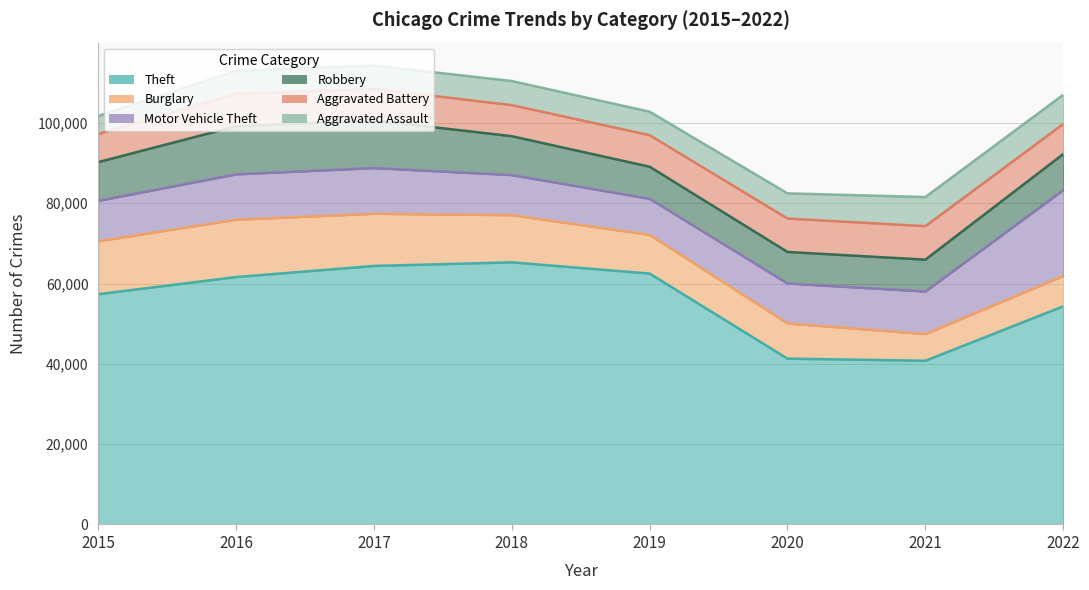

Rank the series at 2021 from highest to lowest value.

Theft, Motor Vehicle Theft, Aggravated Battery, Robbery, Aggravated Assault, Burglary